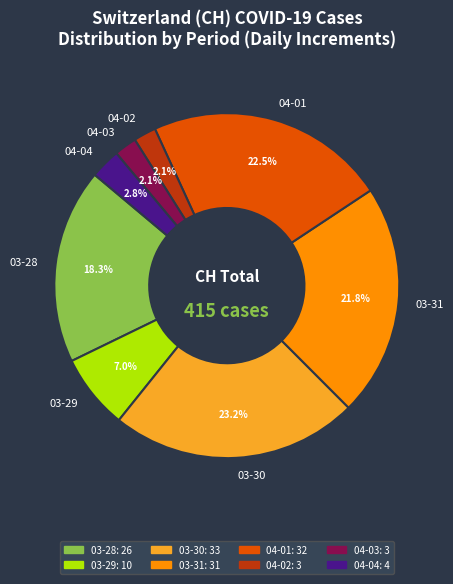

Does any single category account for the majority?

No